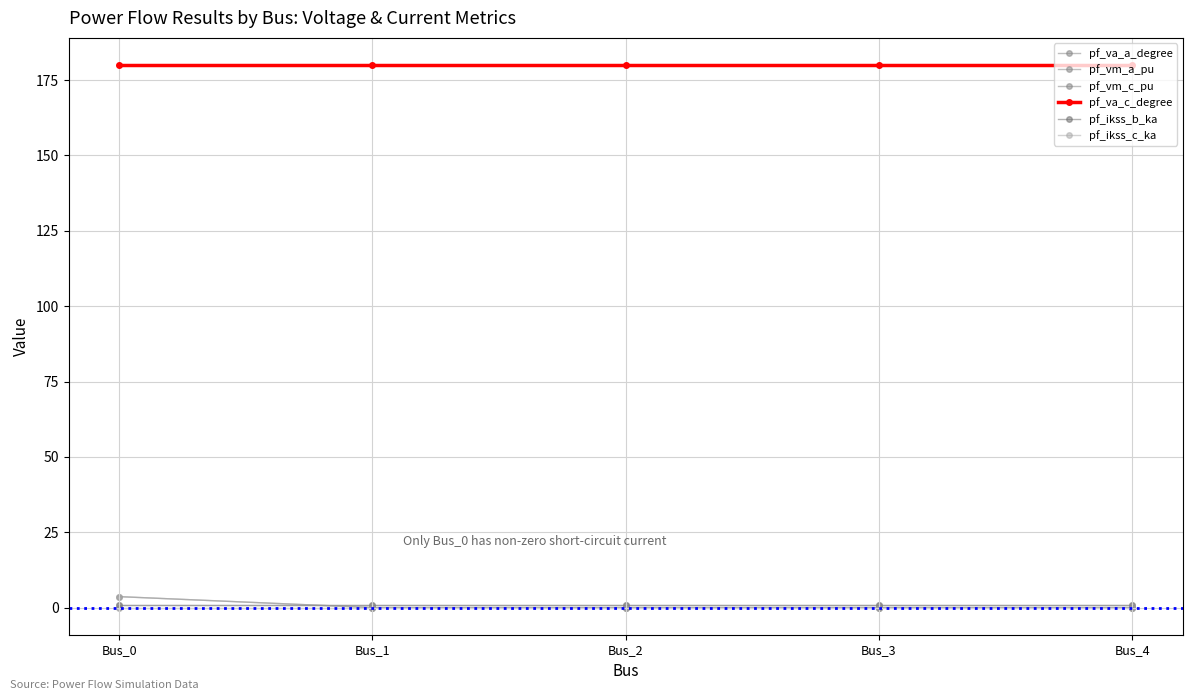

How many times do pf_vm_c_pu and pf_ikss_c_ka cross each other?

1